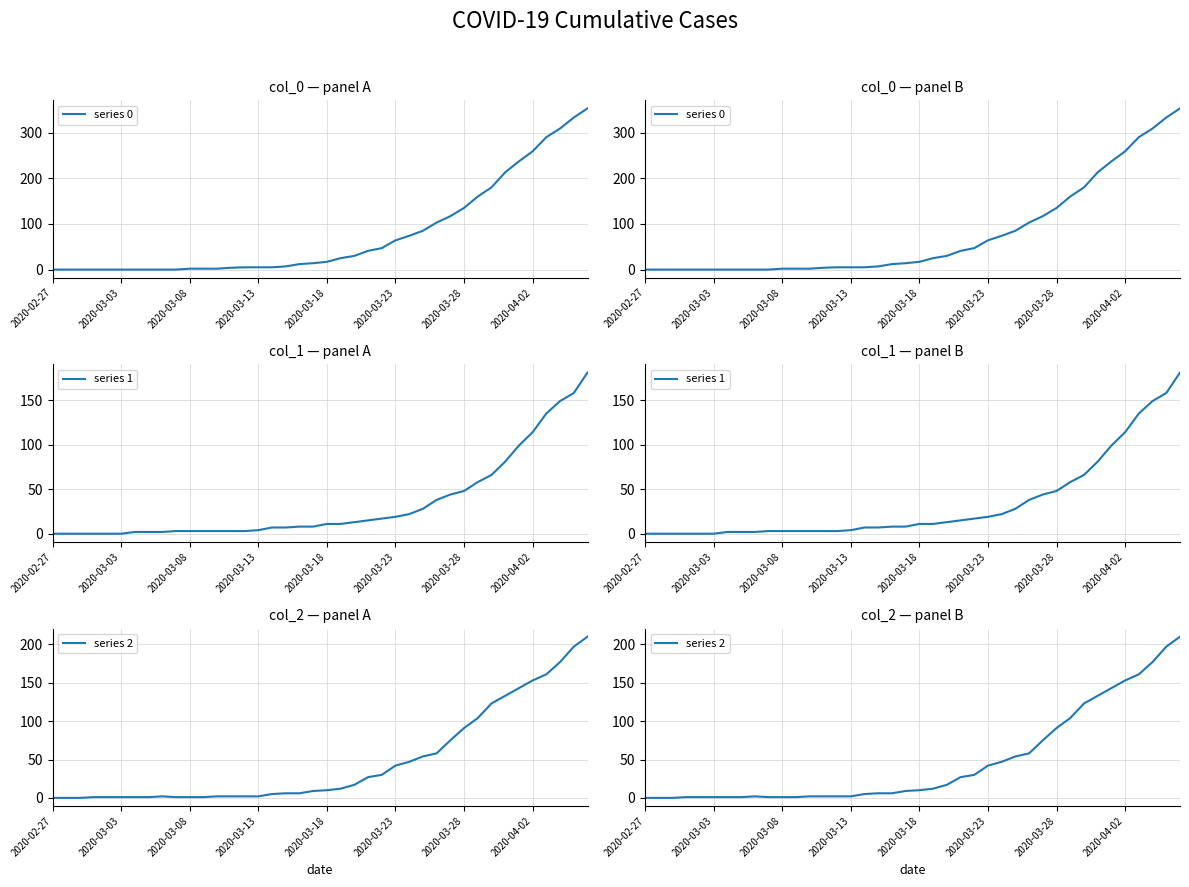

Between 2020-03-13 and 11, which is larger?

11